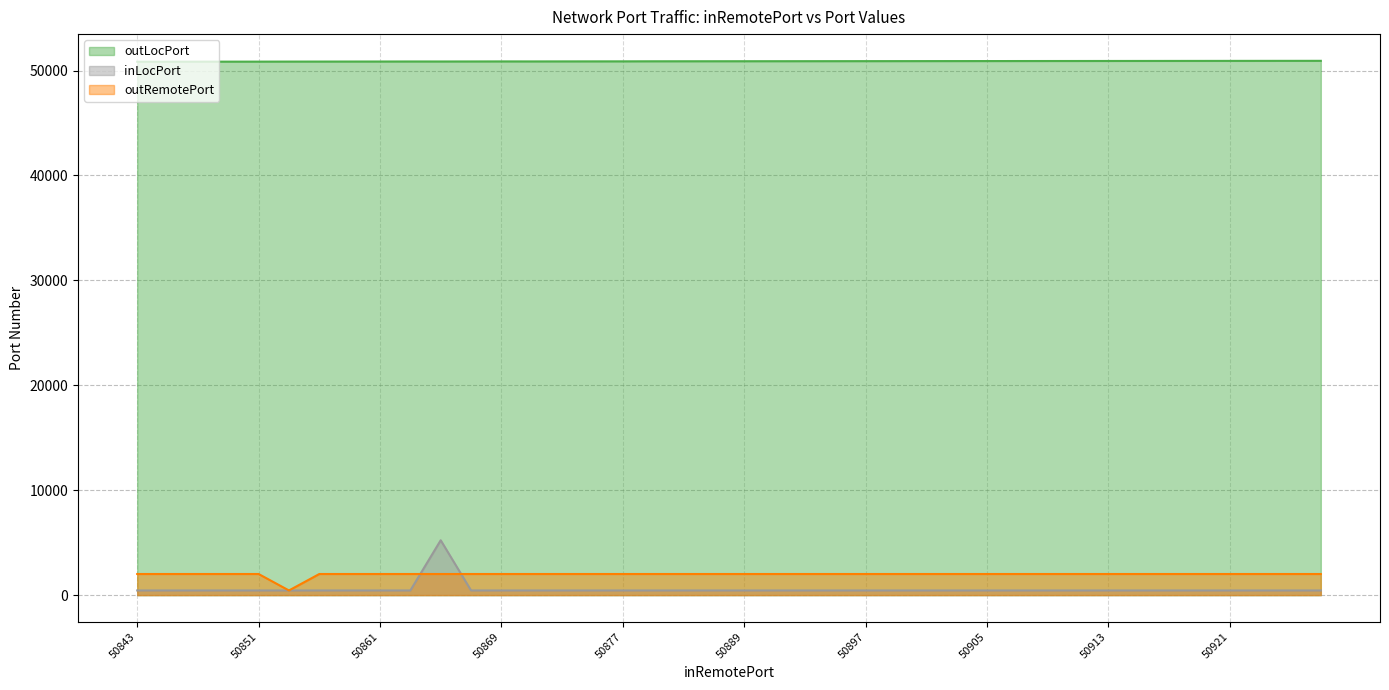

Reading left to right, list all the values displayed in this chart.

outLocPort: 50844	50846	50848	50850	50852	50856	50858	50860	50862	50866	50865	50868	50872	50871	50874	50876	50878	50884	50886	50888	50890	50892	50894	50896	50898	50900	50902	50904	50906	50908	50910	50912	50914	50916	50918	50920	50922	50924	50926	50928
inLocPort: 443	443	443	443	443	443	443	443	443	443	5228	443	443	443	443	443	443	443	443	443	443	443	443	443	443	443	443	443	443	443	443	443	443	443	443	443	443	443	443	443
outRemotePort: 2011	2011	2011	2011	2011	443	2011	2011	2011	2011	2011	2011	2011	2011	2011	2011	2011	2011	2011	2011	2011	2011	2011	2011	2011	2011	2011	2011	2011	2011	2011	2011	2011	2011	2011	2011	2011	2011	2011	2011